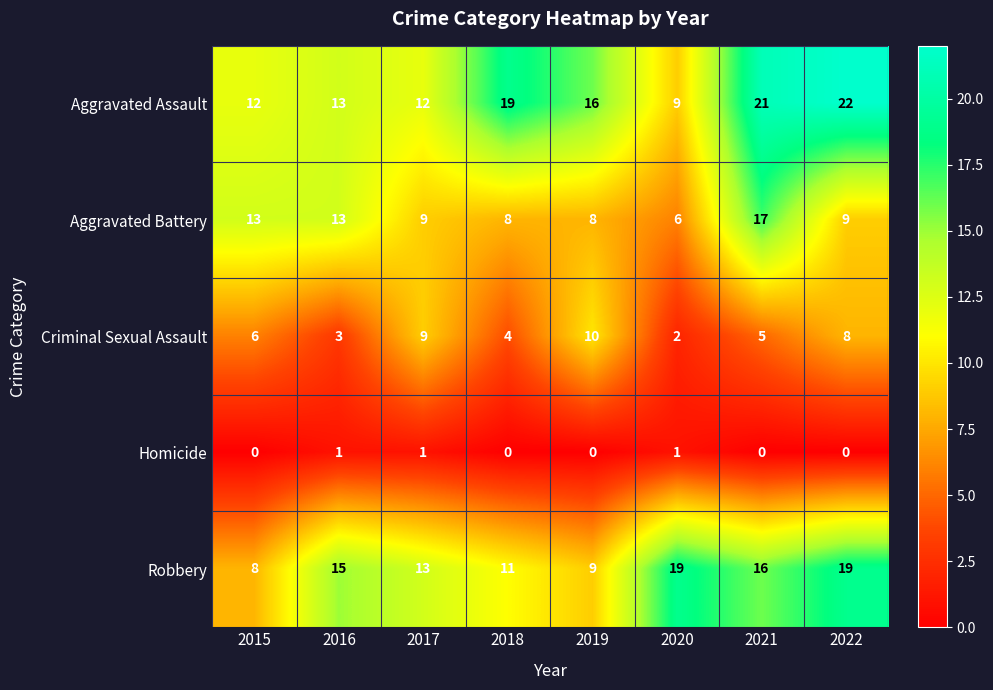

What is the difference between the maximum and minimum values in the Criminal Sexual Assault series?

8